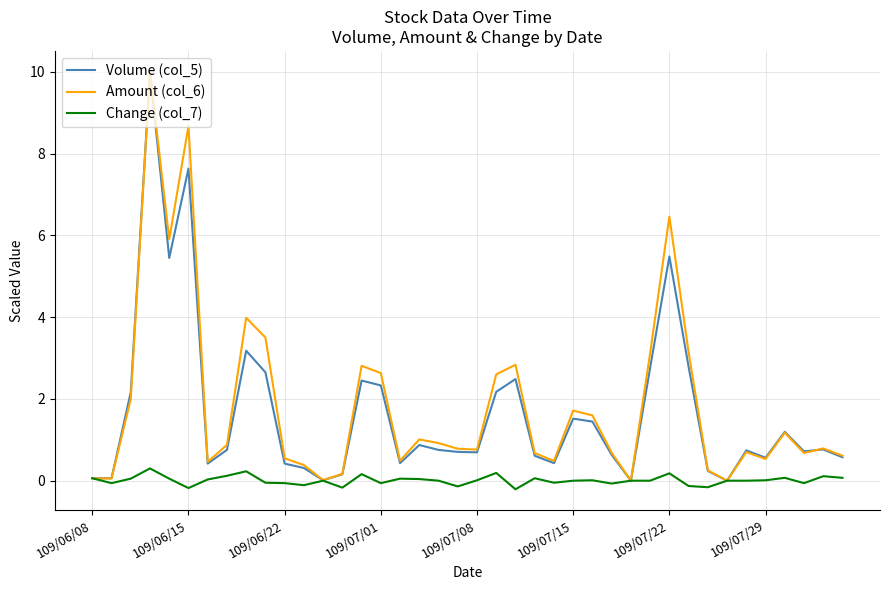

What is the maximum value shown in the chart?

10.0